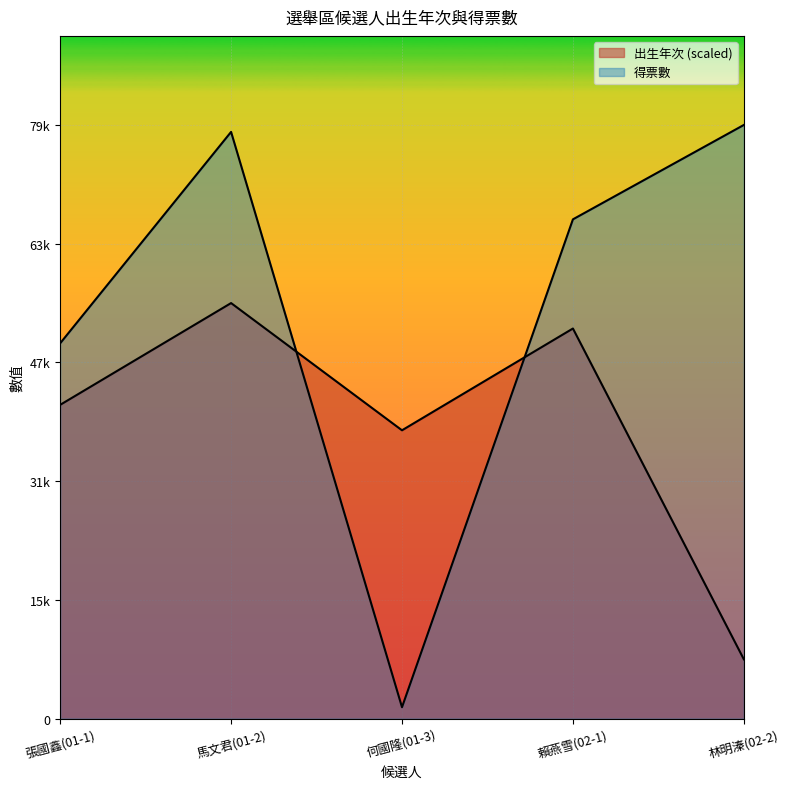

In 出生年次, how many points are lower than both neighbors (excluding endpoints)?

1